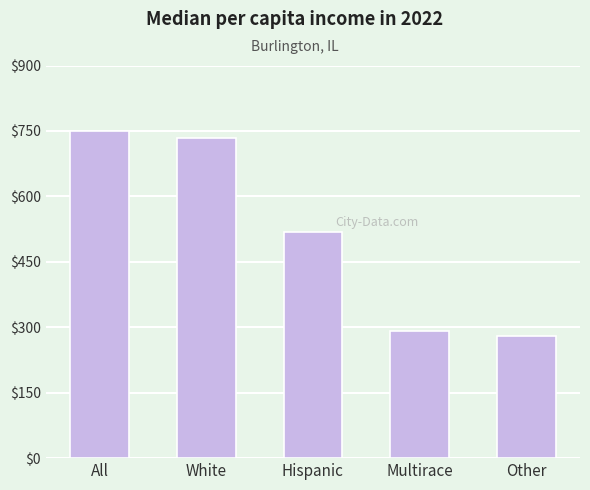

What is the average value?

514.5